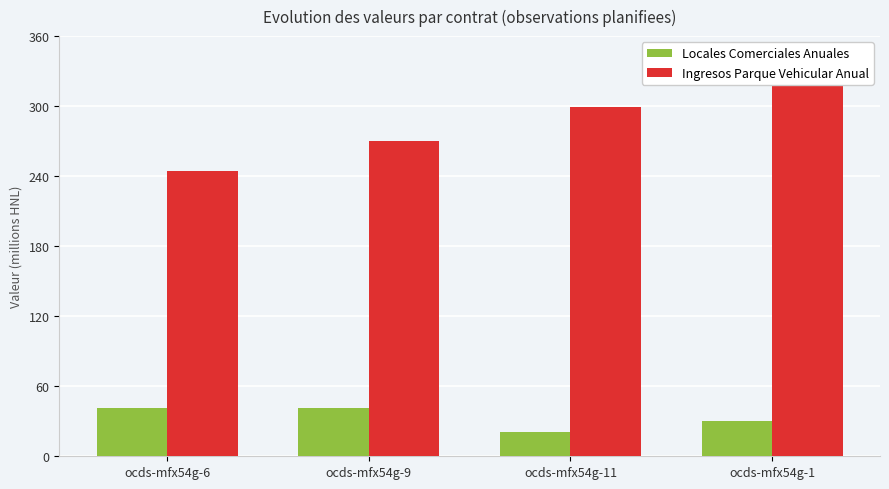

What is the value of the Locales Comerciales Anuales bar at the 1st from the left?

41424580